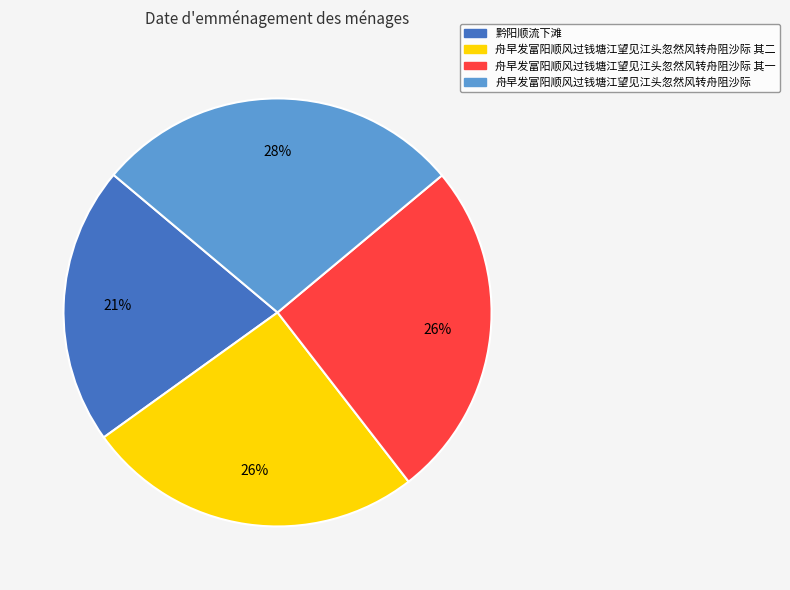

To the nearest percent, what is the average slice percentage?

25%